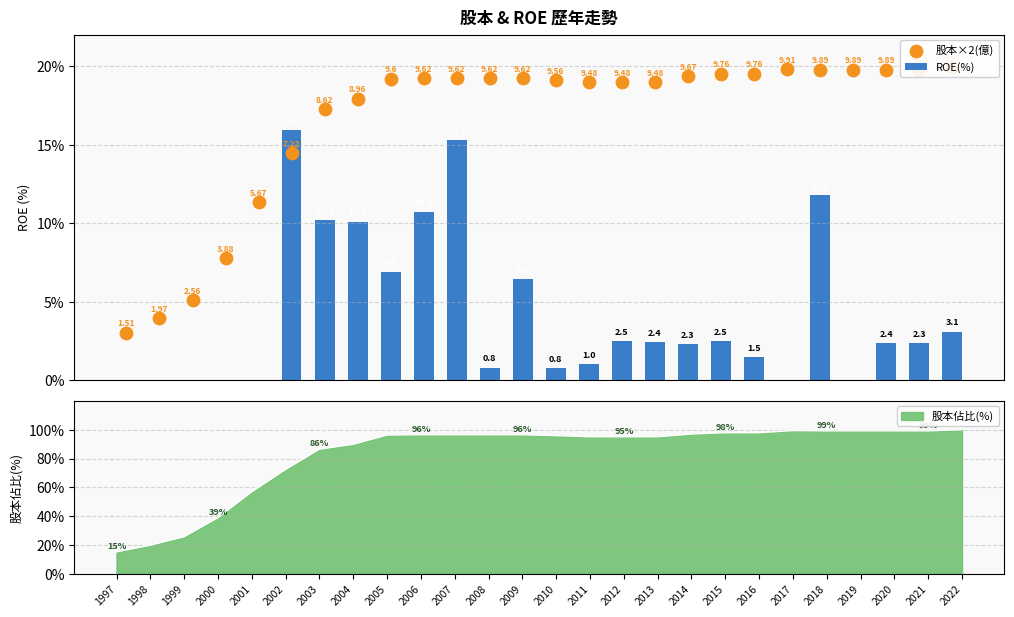

At how many categories does at least one series exceed 11?

22